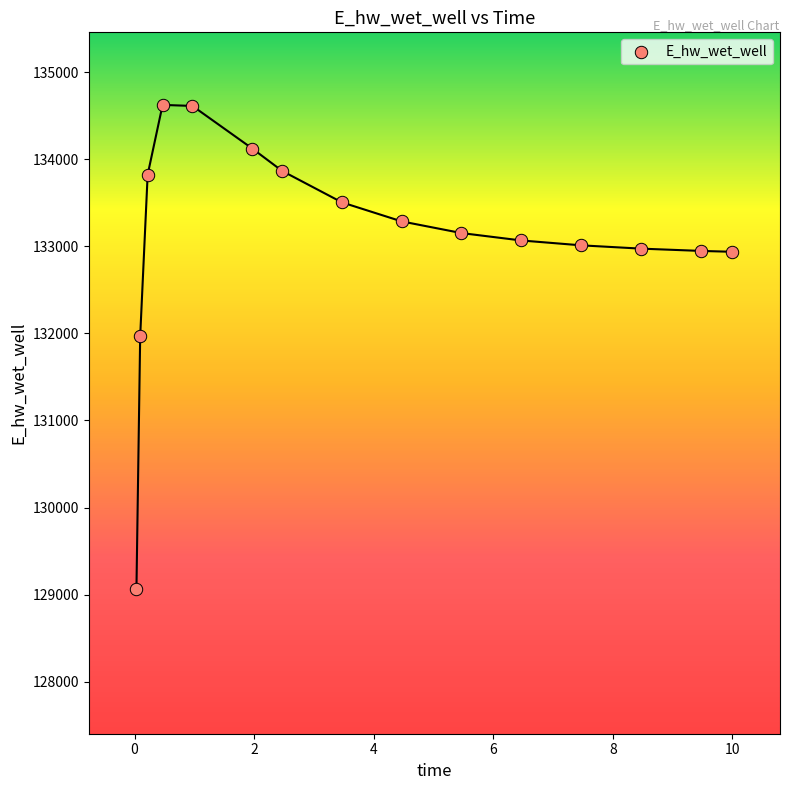

What is the range of Y values (max minus min)?

5555.0